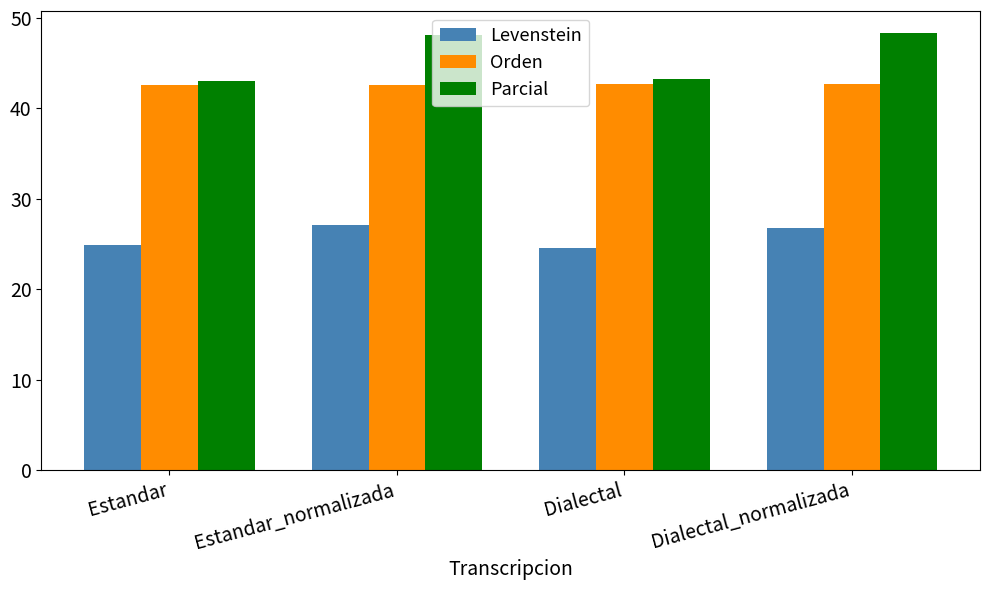

Which series has the widest spread of values?

Parcial